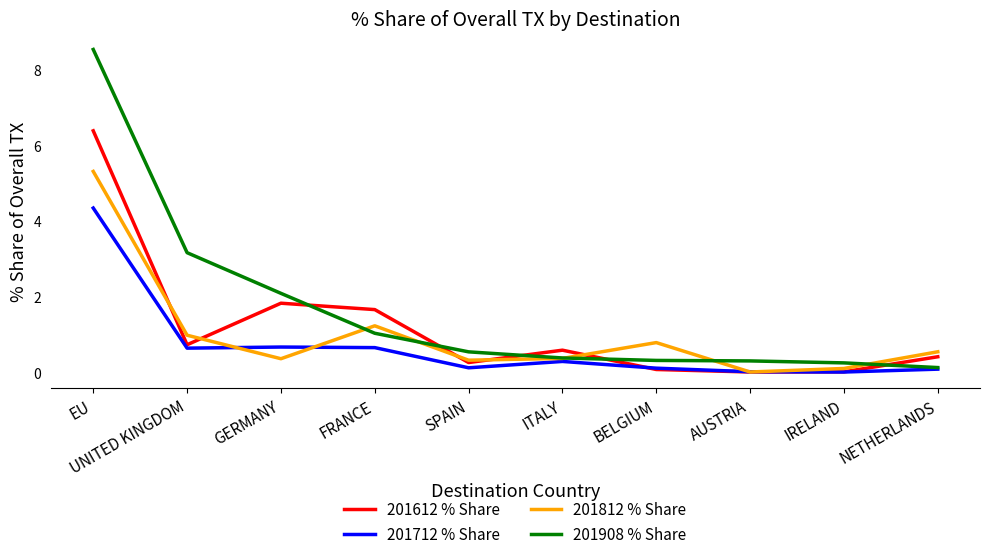

The 201812 % Share series shows 0.2 at NETHERLANDS. True or false?

False